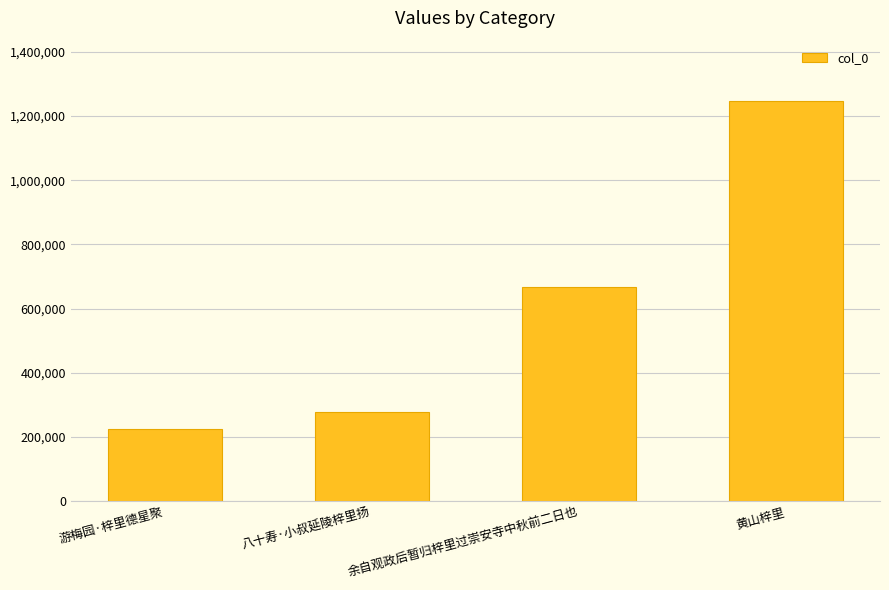

How many series are shown in this chart?

1